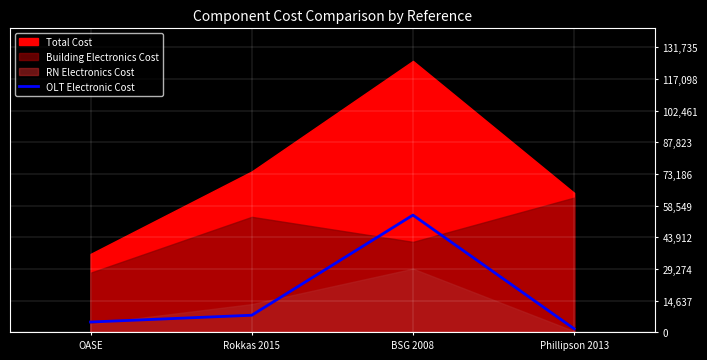

What is the highest value of the OLT Electronic Cost series?

54200.0